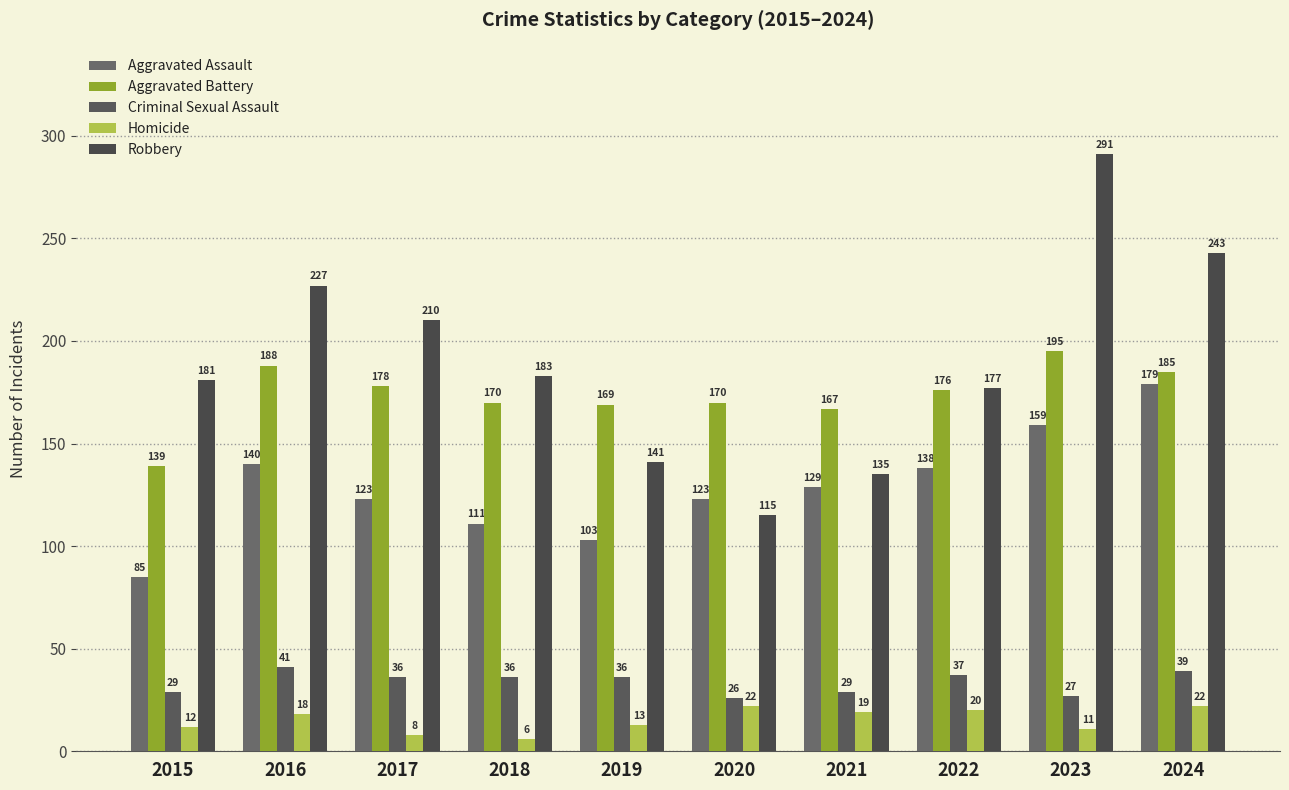

What is the difference between the Aggravated Assault values at 2020 and 2015?

38